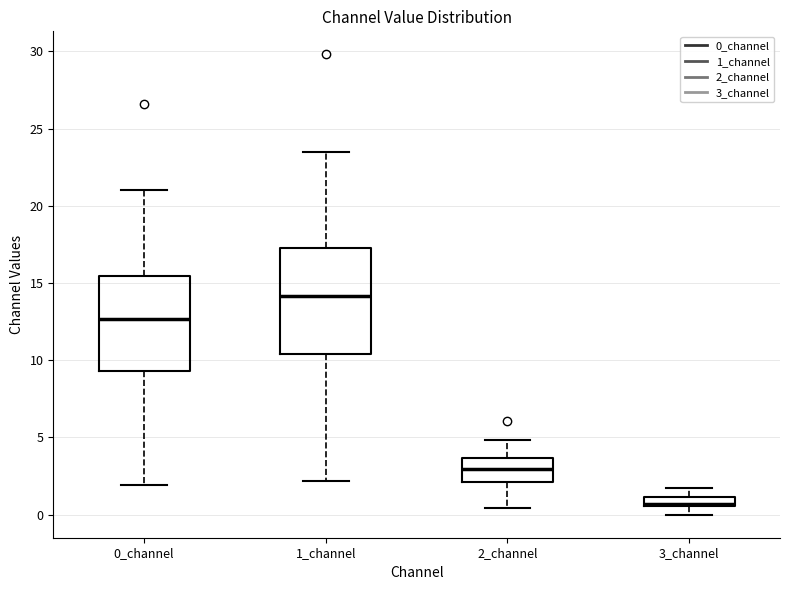

Comparing the boxes themselves (not the whiskers), which one is the tallest?

1_channel